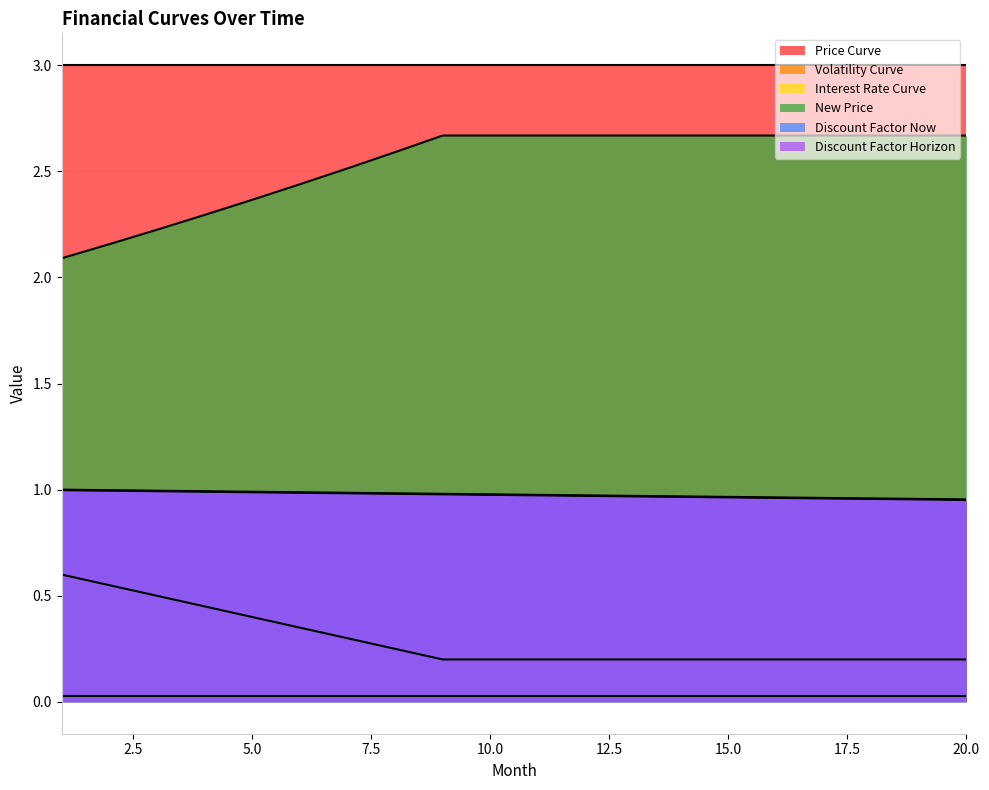

Which series has the largest range (max minus min)?

New Price